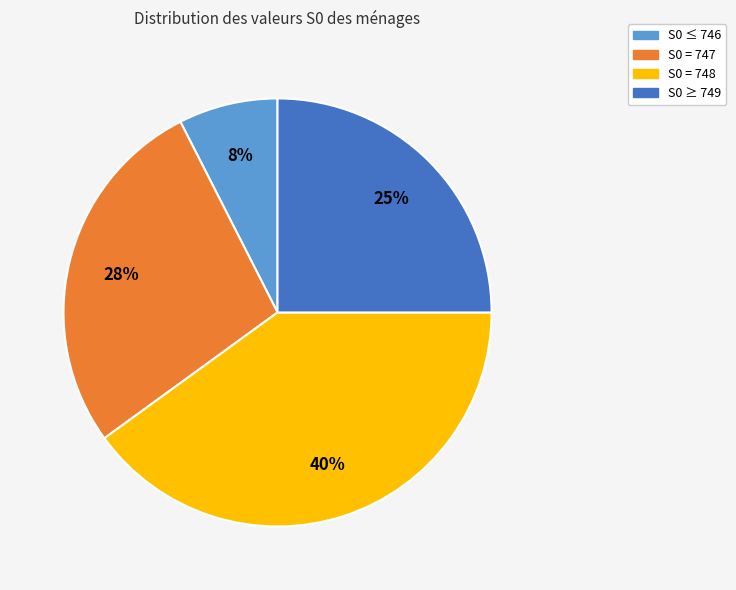

How many slices are in this pie chart?

4